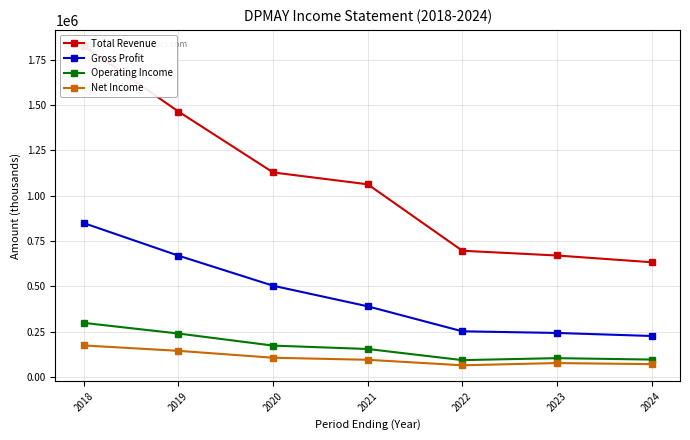

What is the average value of the Operating Income series?

164886